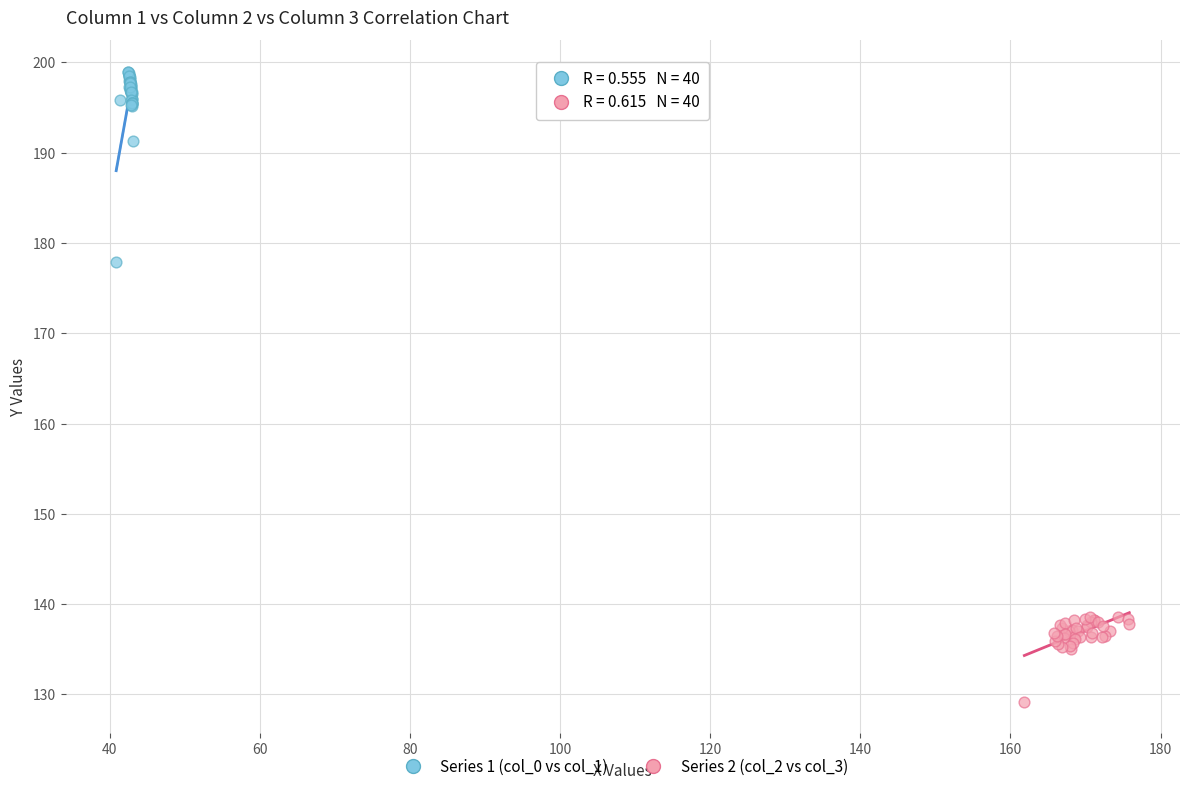

Which series reaches the minimum Y coordinate?

Series 2 (col_2 vs col_3)